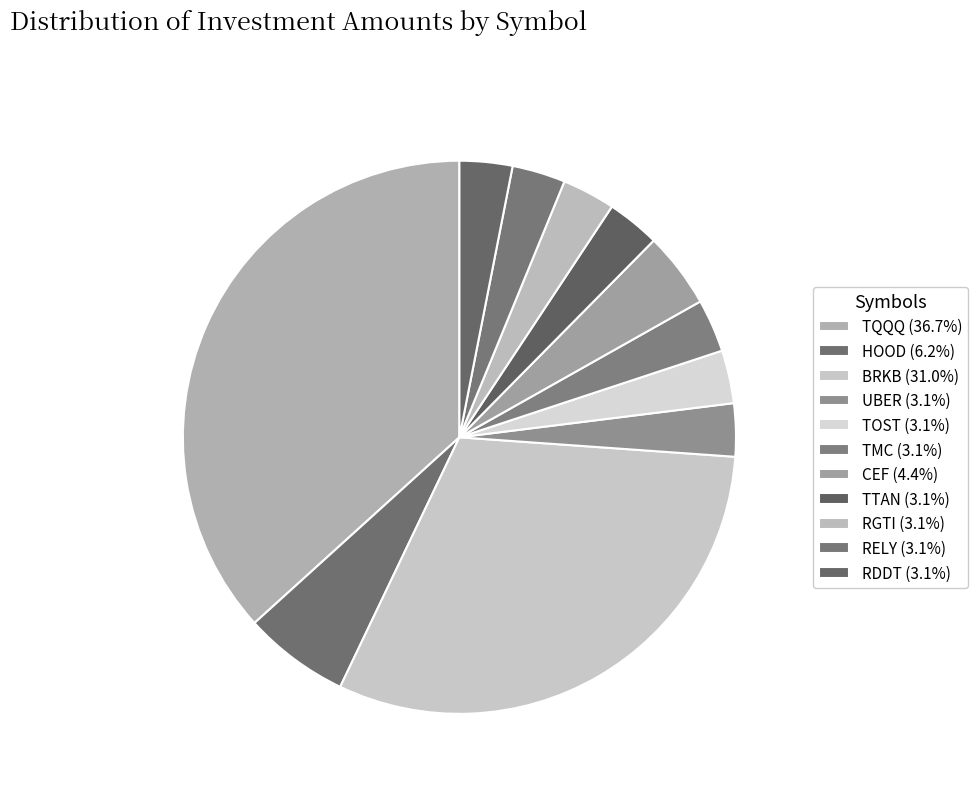

Rank the categories by value from highest to lowest.

TQQQ, BRKB, HOOD, CEF, RELY, TTAN, TMC, TOST, RGTI, UBER, RDDT